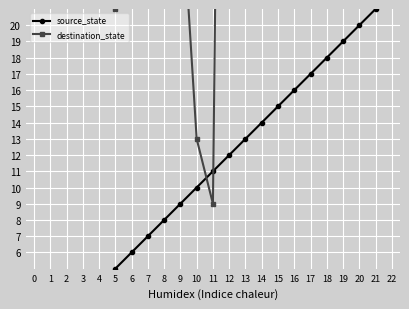

Rank the series by their average value, from lowest to highest.

source_state, destination_state